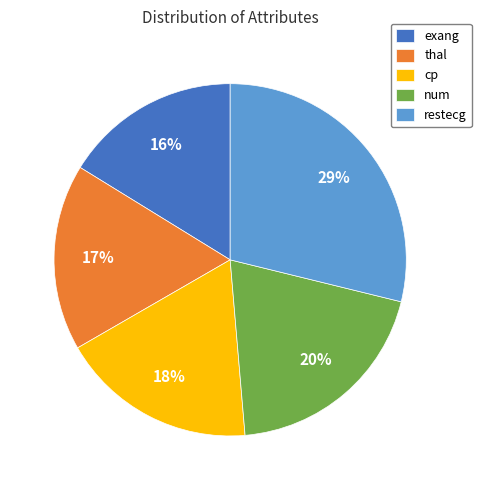

What is the ratio of the value at cp to the value at exang?

1.1